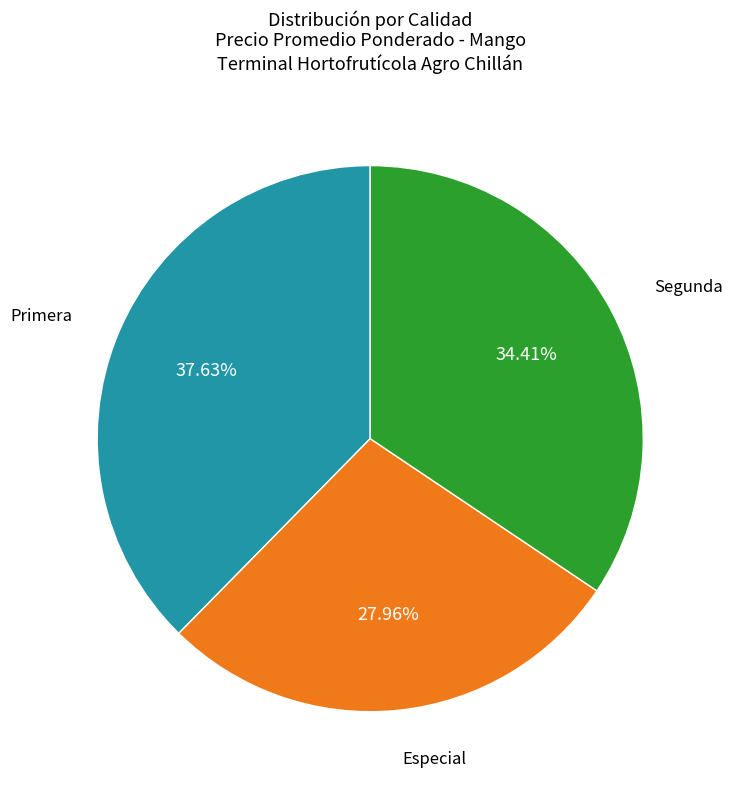

Count the number of slices in the pie.

3